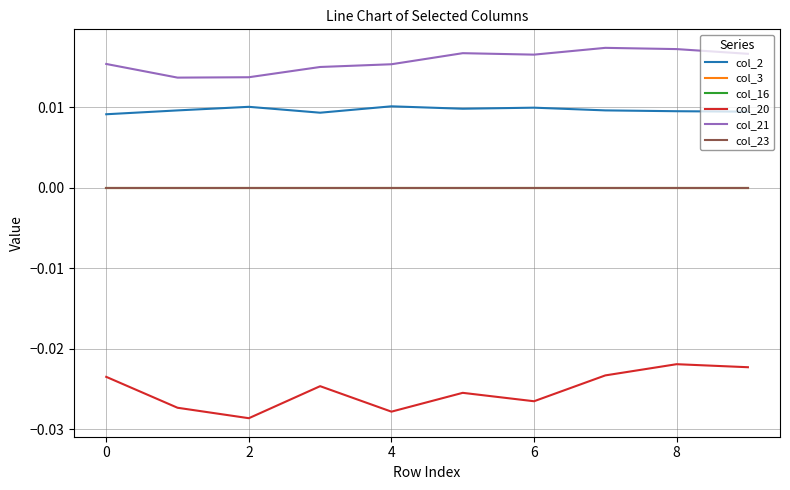

True or false: col_21 and col_3 intersect in this chart.

False